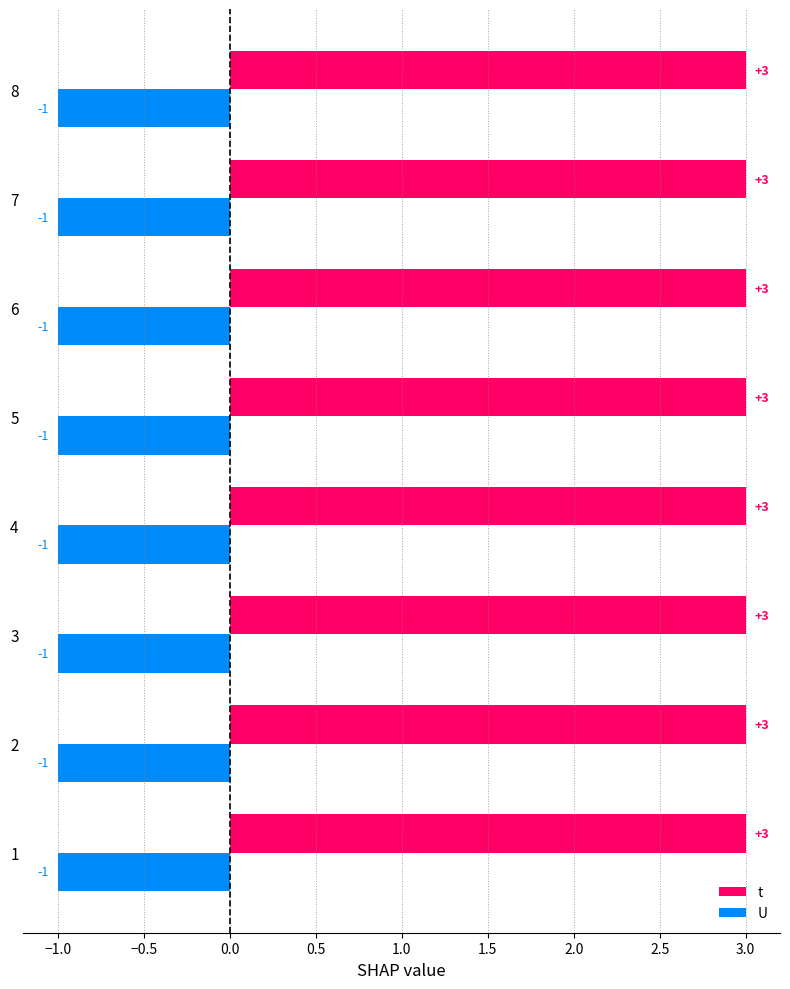

List the series in order of their peak value, highest first.

t, U